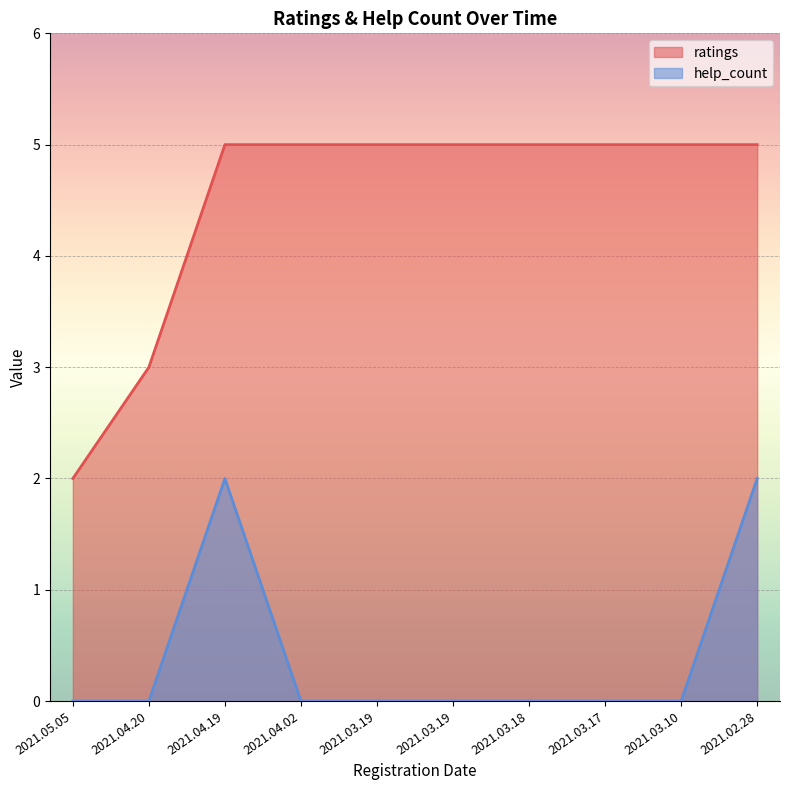

Is the value of ratings at 2021.04.20 greater than the value of help_count at 2021.03.10?

Yes